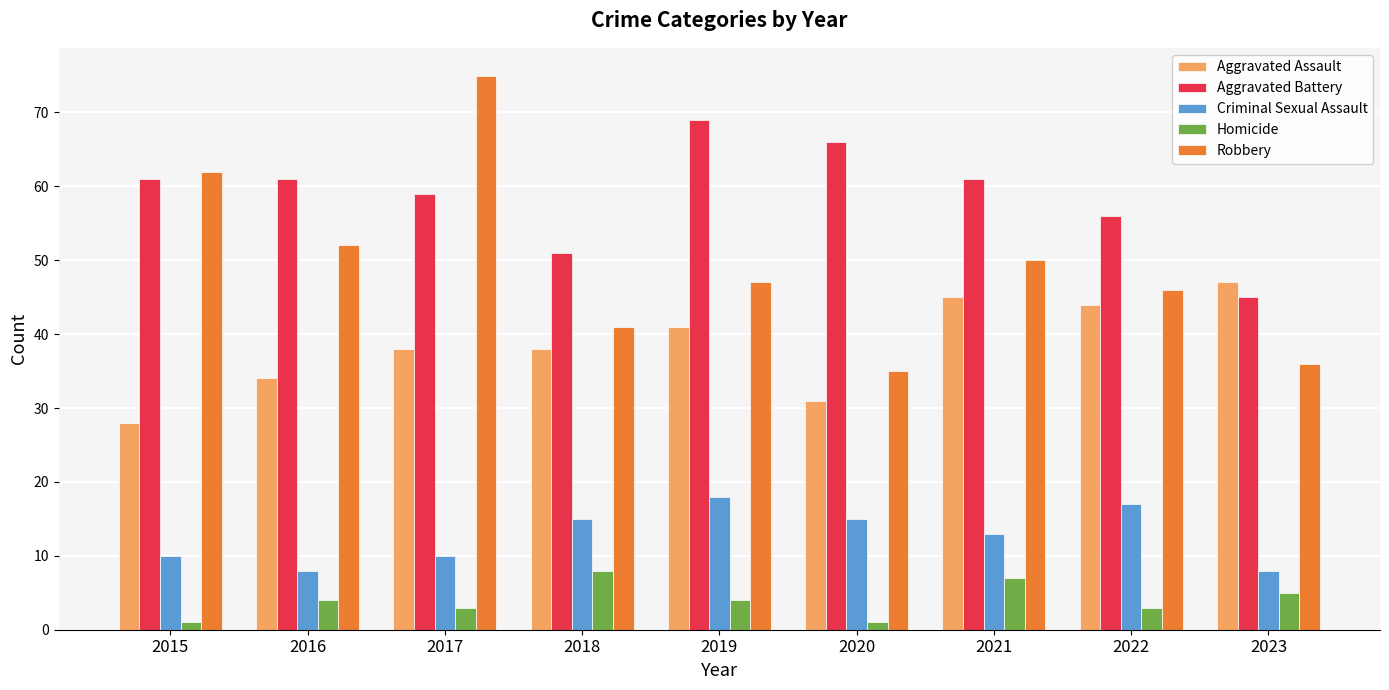

Reading left to right, extract all data points from this chart.

Aggravated Assault: 28	34	38	38	41	31	45	44	47
Aggravated Battery: 61	61	59	51	69	66	61	56	45
Criminal Sexual Assault: 10	8	10	15	18	15	13	17	8
Homicide: 1	4	3	8	4	1	7	3	5
Robbery: 62	52	75	41	47	35	50	46	36